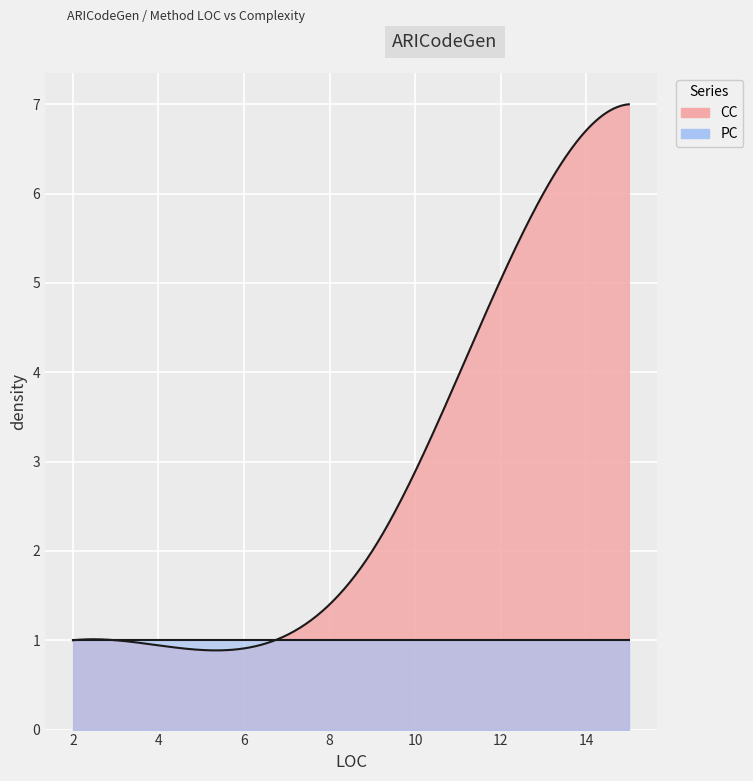

Which category has the highest value across all series?

15